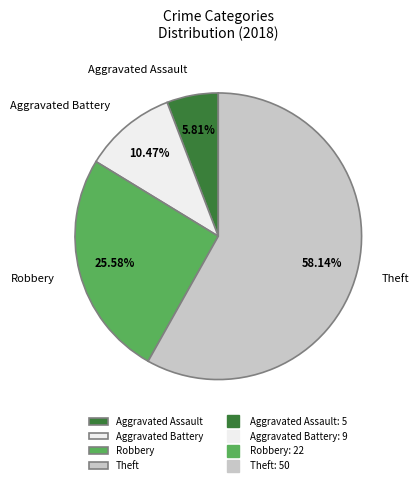

Which category has the biggest portion of the pie?

Theft